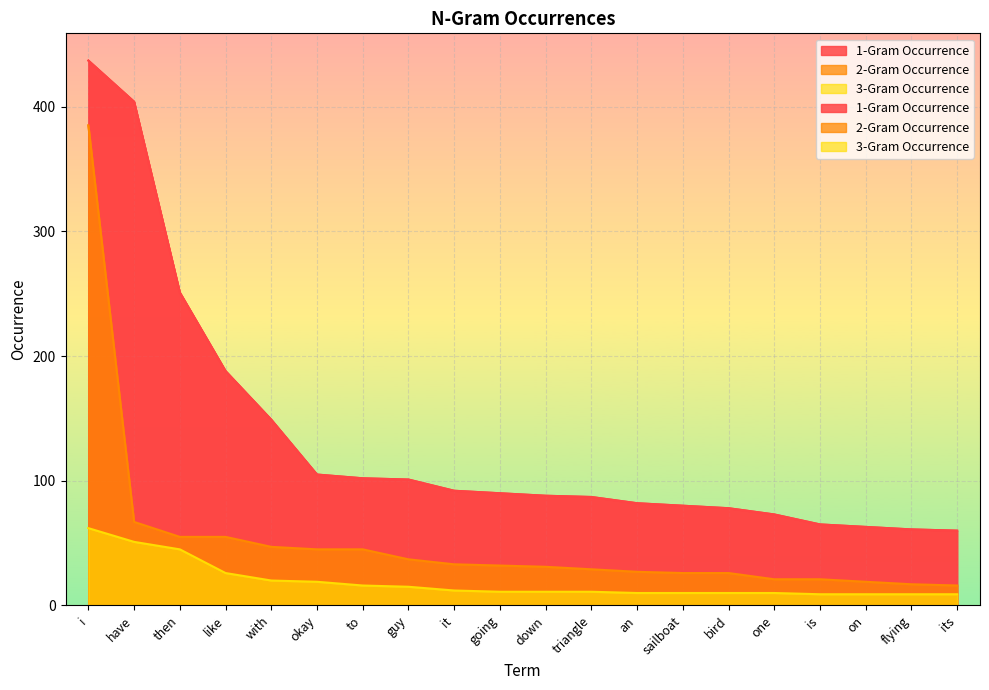

Which series has the widest spread of values?

1-Gram Occurrence